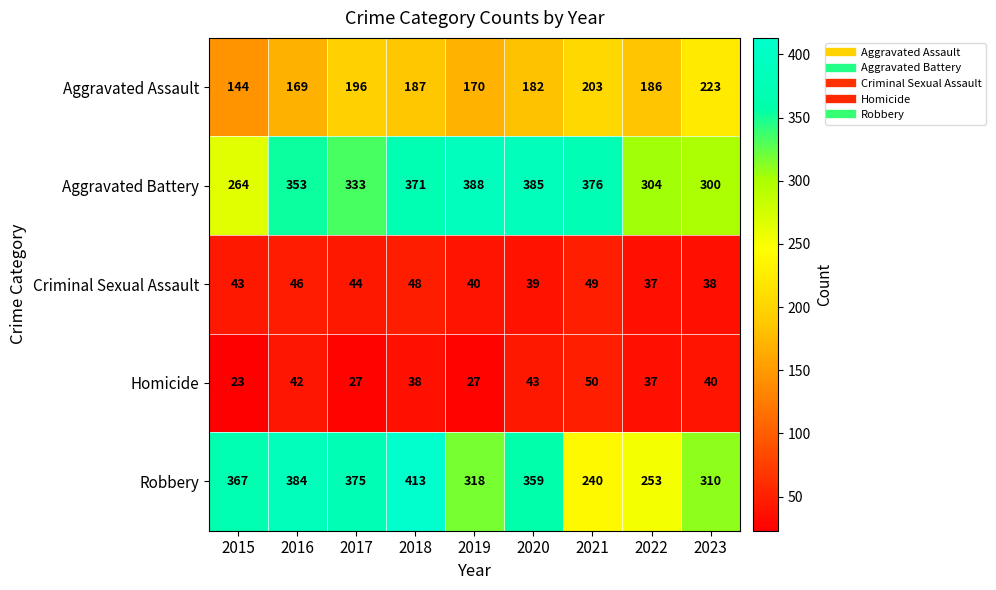

What is the sum of the Criminal Sexual Assault values at 2021 and 2020?

88